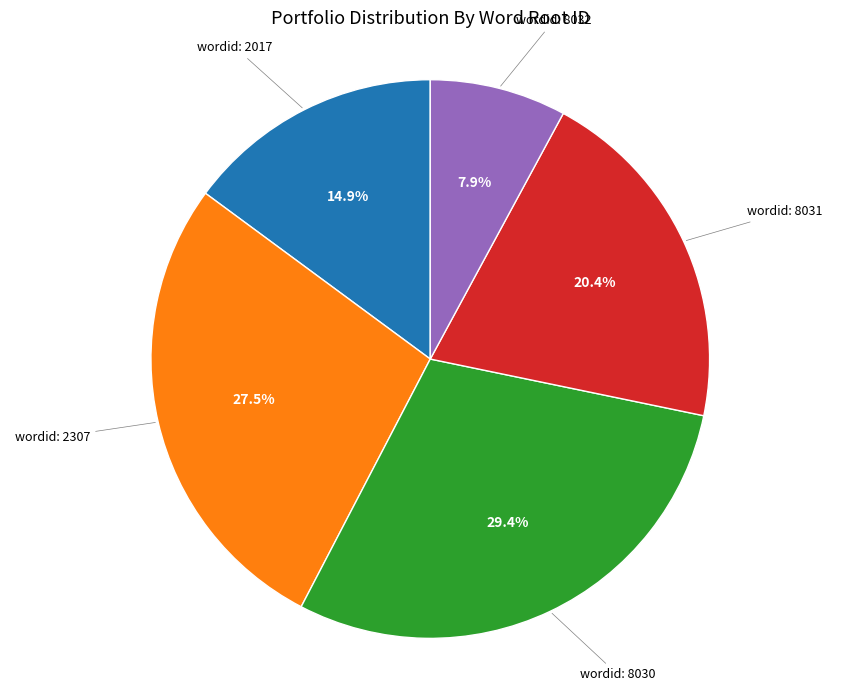

Does any single category account for the majority?

No